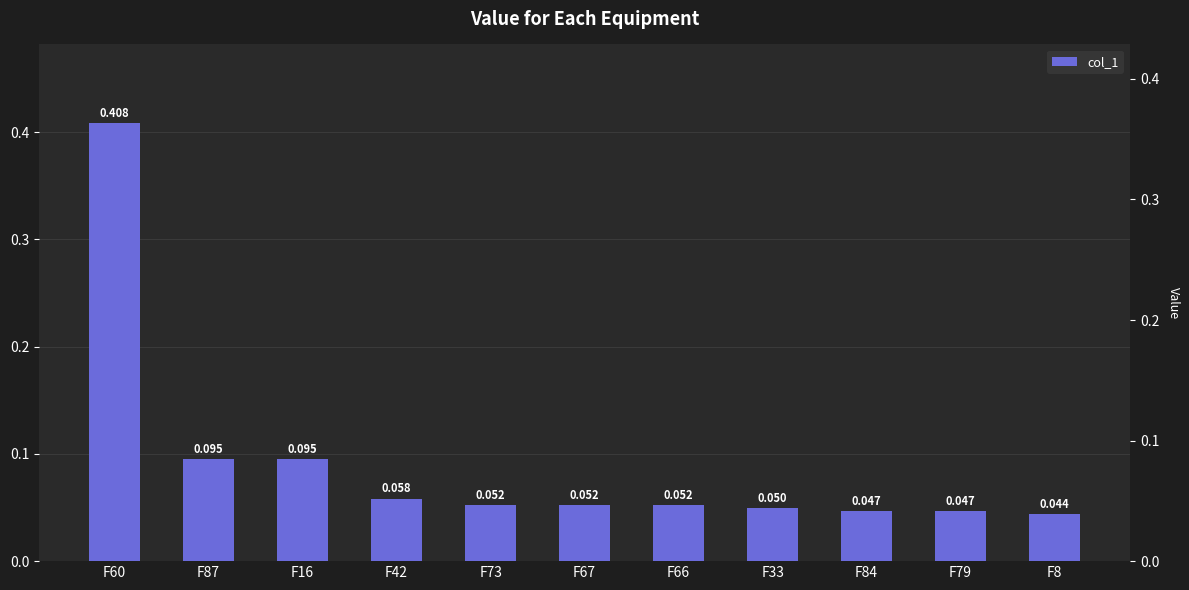

Read the value at F66.

0.1